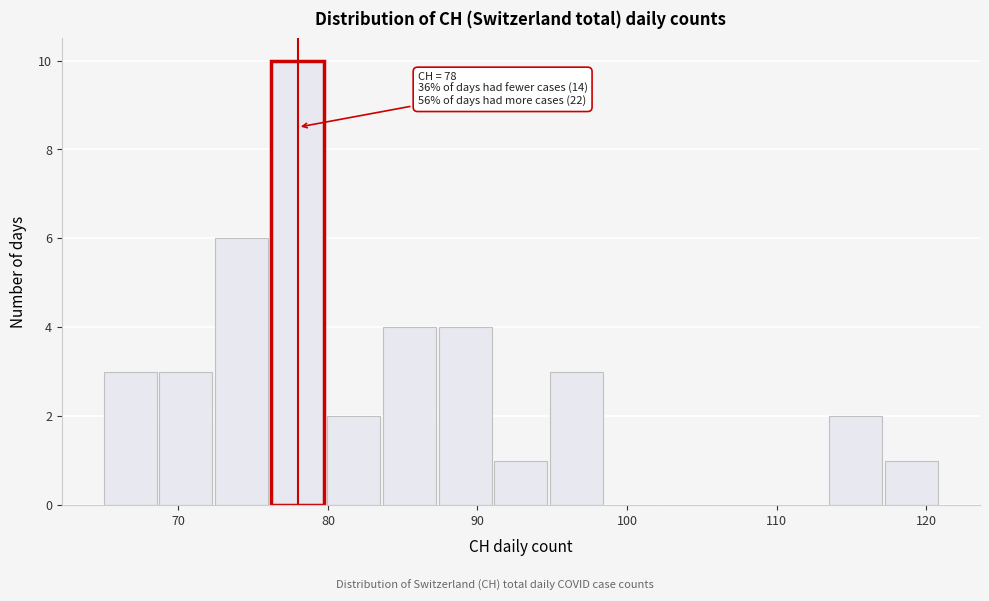

Read against the x-axis, roughly where is the centre of the tallest bar?

78